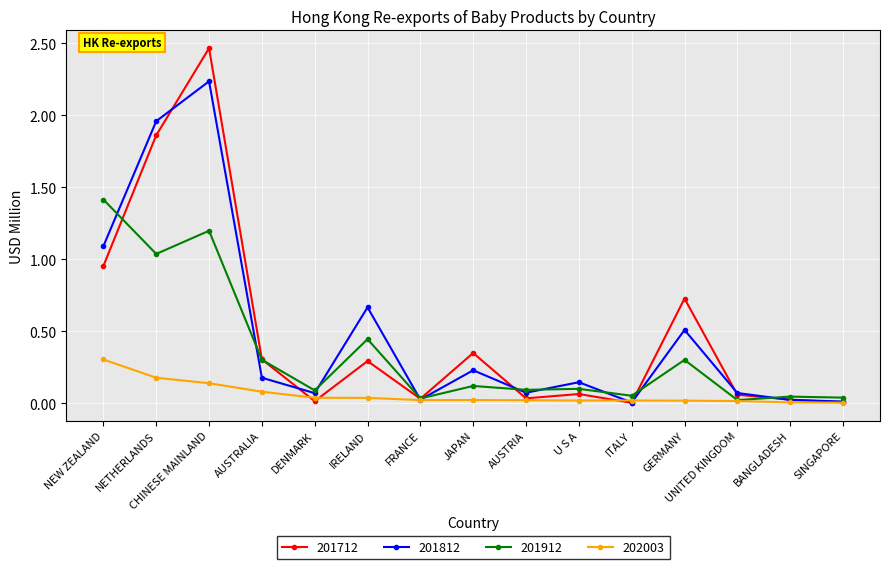

The 202003 series shows 0.4 at NEW ZEALAND. True or false?

False